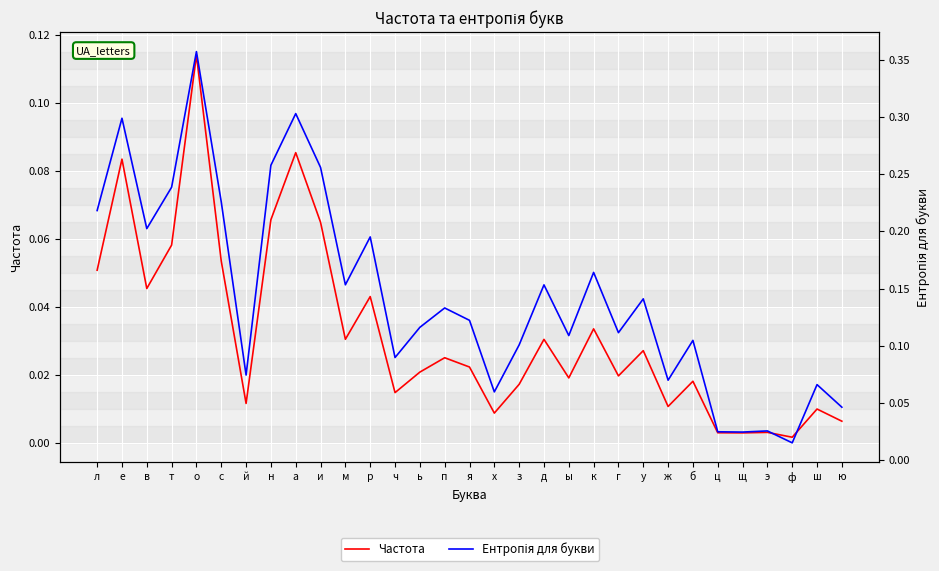

What value does the Ентропія для букви series have at р?

0.2